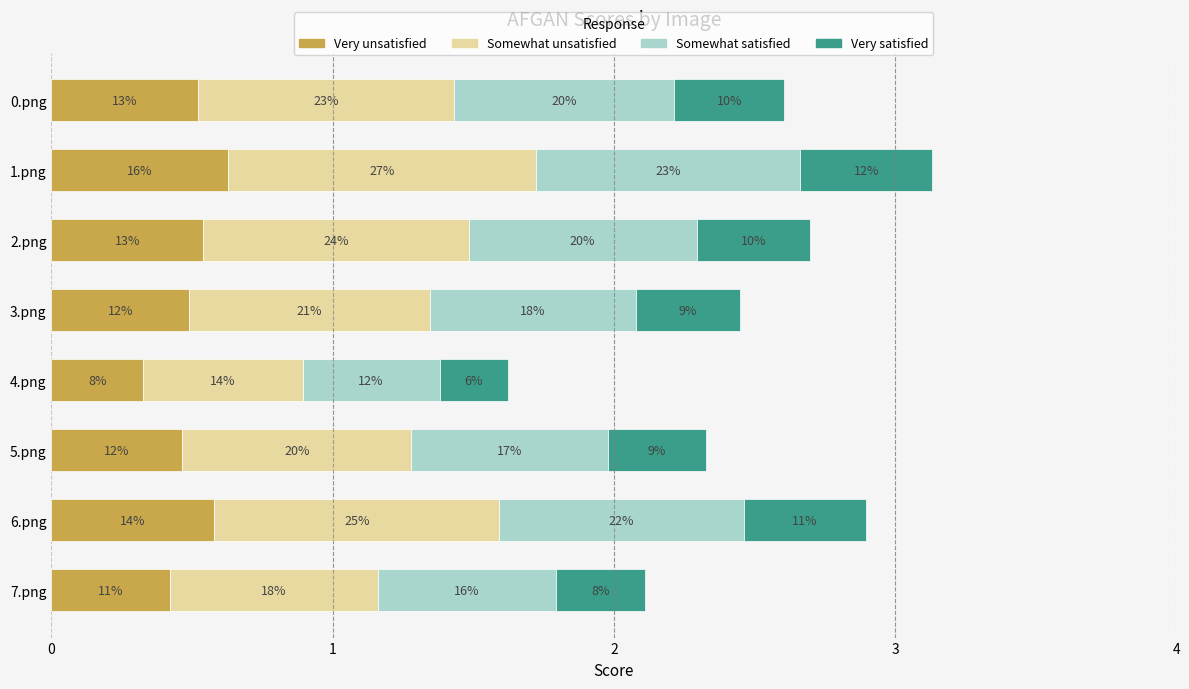

What is the difference between the maximum and minimum values in the Very satisfied series?

0.2